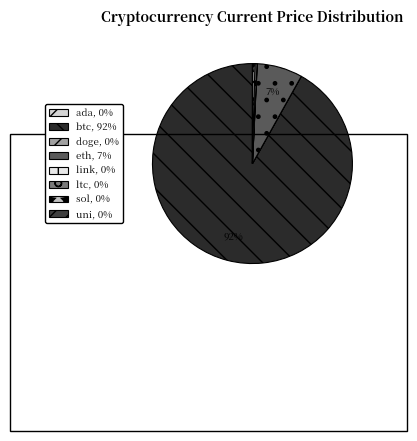

Is it true that eth is 7% of the pie?

True